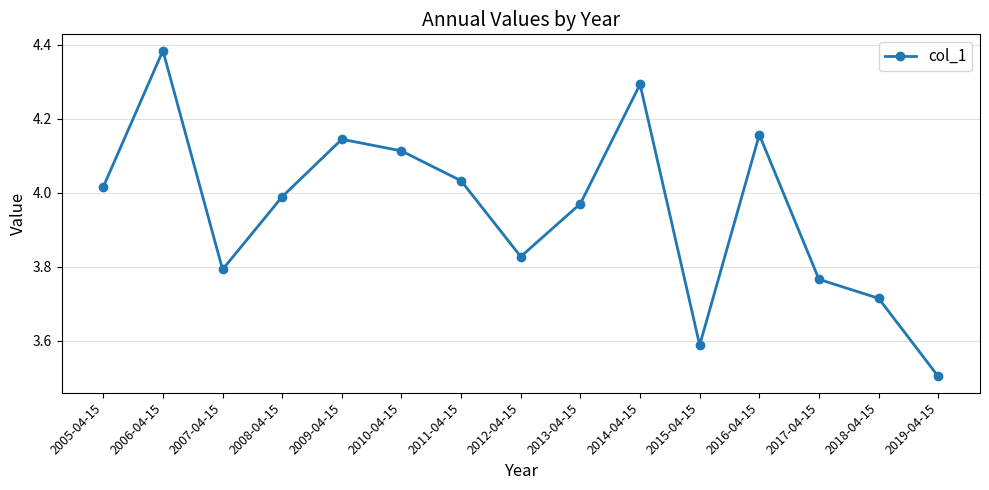

True or false: the data shows 7.2 at 2005-04-15.

False